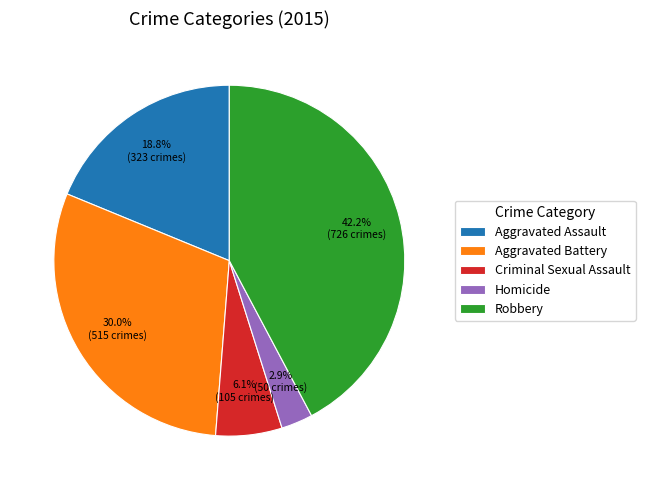

To the nearest percent, what is the difference between the Aggravated Assault and Homicide slice percentages?

16%